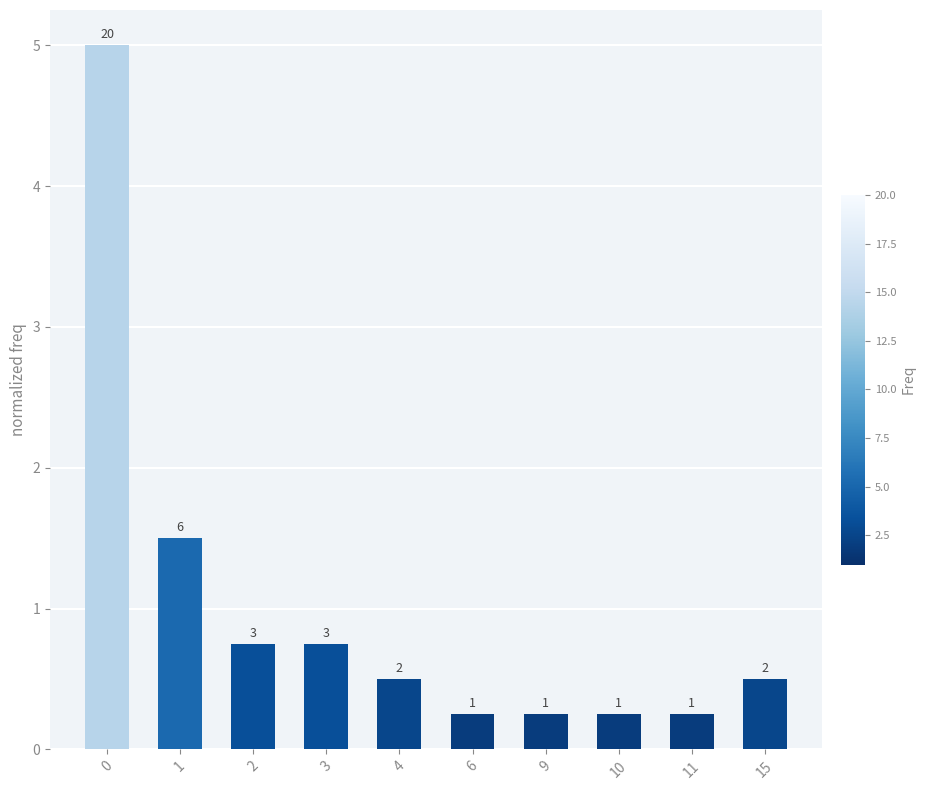

Is it true that the value at 11 is 0.2?

True